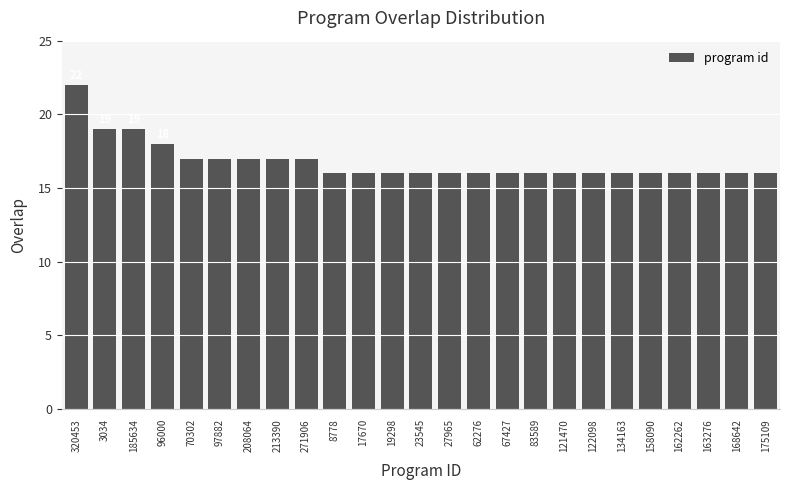

What is the ratio of the value at 213390 to the value at 27965?

1.1